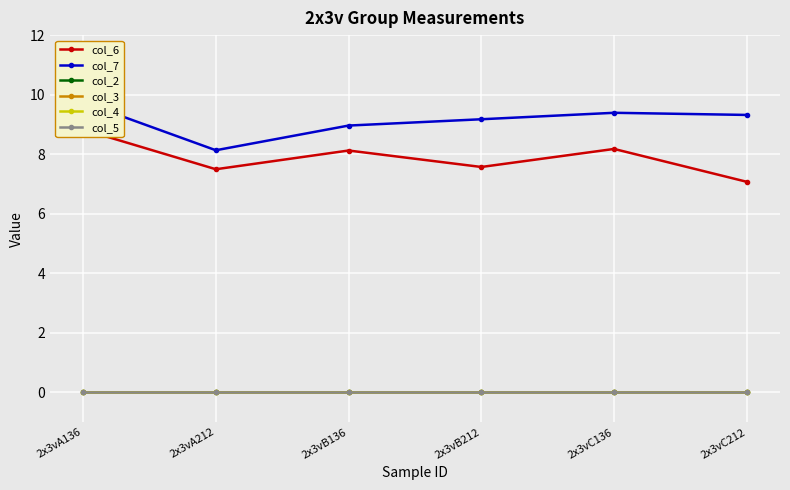

Reading right to left, what are all the values shown in this chart?

col_6: 2x3vC212=7.1	2x3vC136=8.2	2x3vB212=7.6	2x3vB136=8.1	2x3vA212=7.5	2x3vA136=8.8
col_7: 2x3vC212=9.3	2x3vC136=9.4	2x3vB212=9.2	2x3vB136=9.0	2x3vA212=8.1	2x3vA136=9.7
col_2: 2x3vC212=0.0	2x3vC136=0.0	2x3vB212=0.0	2x3vB136=0.0	2x3vA212=0.0	2x3vA136=0.0
col_3: 2x3vC212=0.0	2x3vC136=0.0	2x3vB212=0.0	2x3vB136=0.0	2x3vA212=0.0	2x3vA136=0.0
col_4: 2x3vC212=0.0	2x3vC136=0.0	2x3vB212=0.0	2x3vB136=0.0	2x3vA212=0.0	2x3vA136=0.0
col_5: 2x3vC212=0.0	2x3vC136=0.0	2x3vB212=0.0	2x3vB136=0.0	2x3vA212=0.0	2x3vA136=0.0